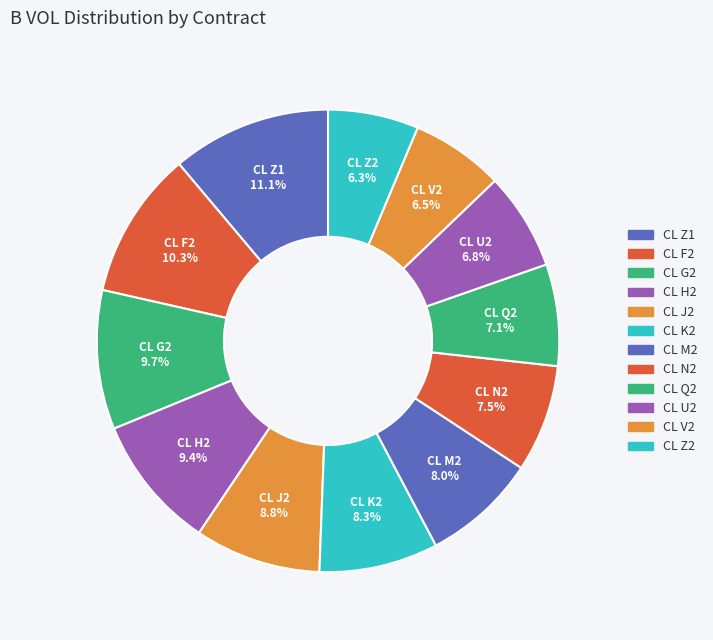

Count the number of slices in the pie.

12